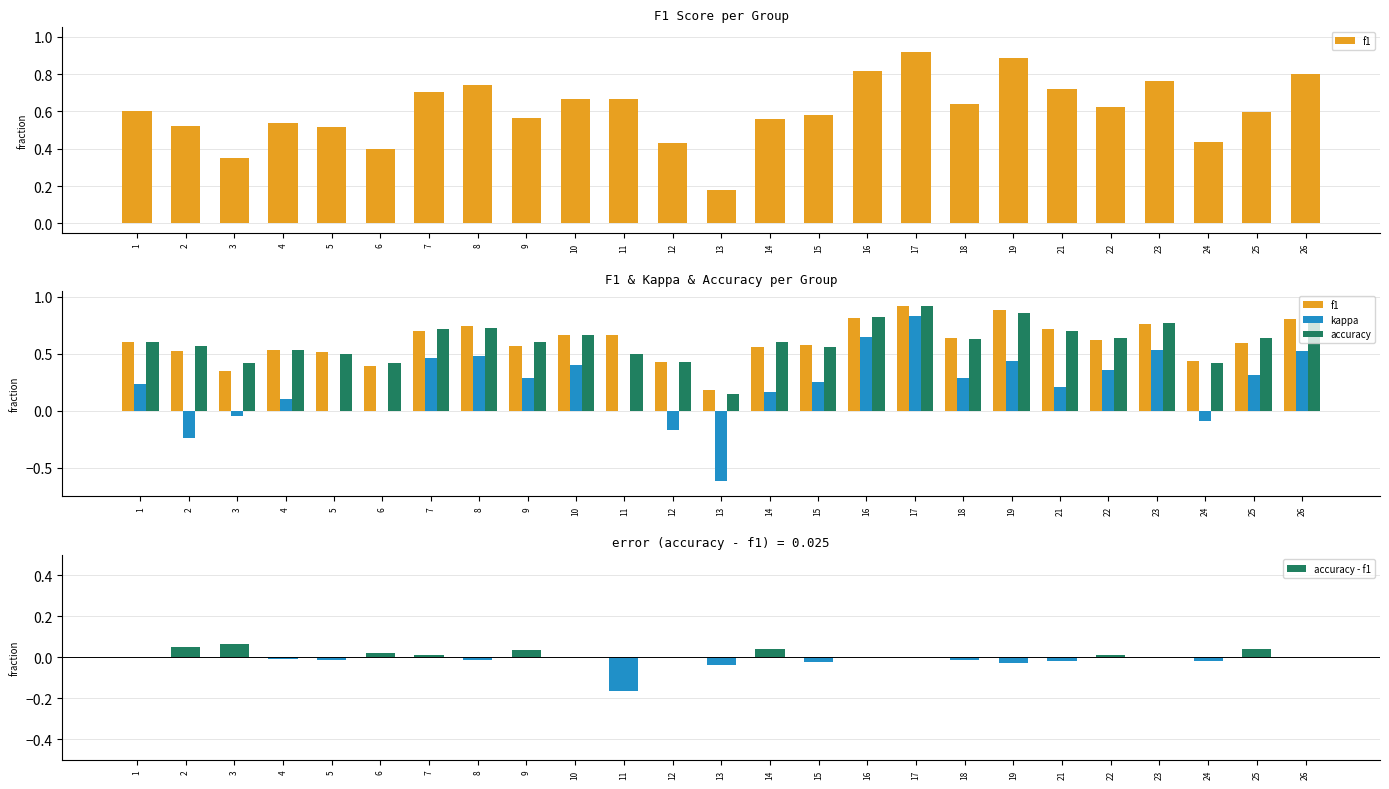

Does the chart contain stacked bars?

No